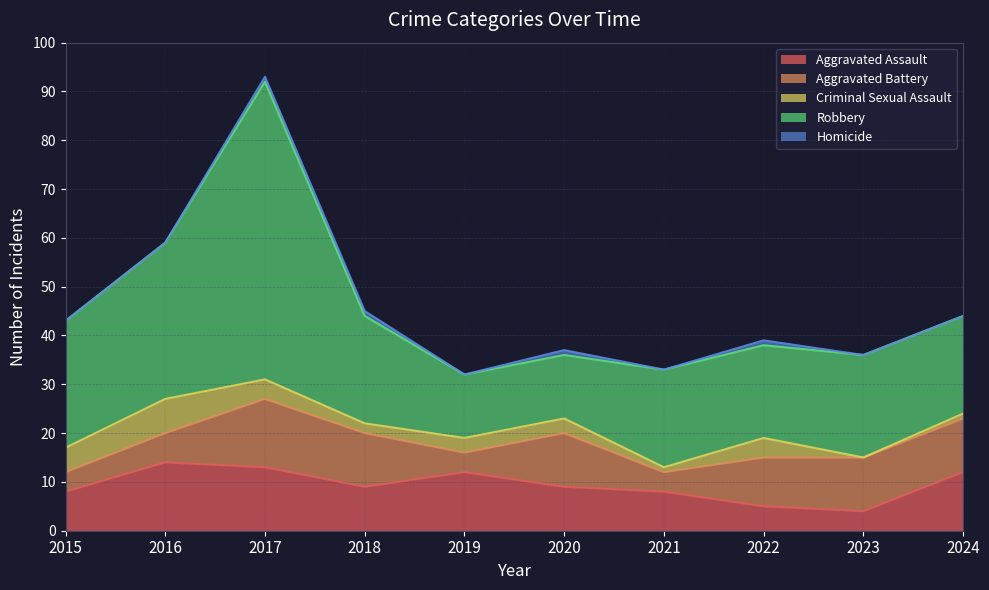

Reading right to left, transcribe all the data shown in this chart.

Aggravated Assault: 12	4	5	8	9	12	9	13	14	8
Aggravated Battery: 11	11	10	4	11	4	11	14	6	4
Criminal Sexual Assault: 1	0	4	1	3	3	2	4	7	5
Robbery: 20	21	19	20	13	13	22	61	32	26
Homicide: 0	0	1	0	1	0	1	1	0	0